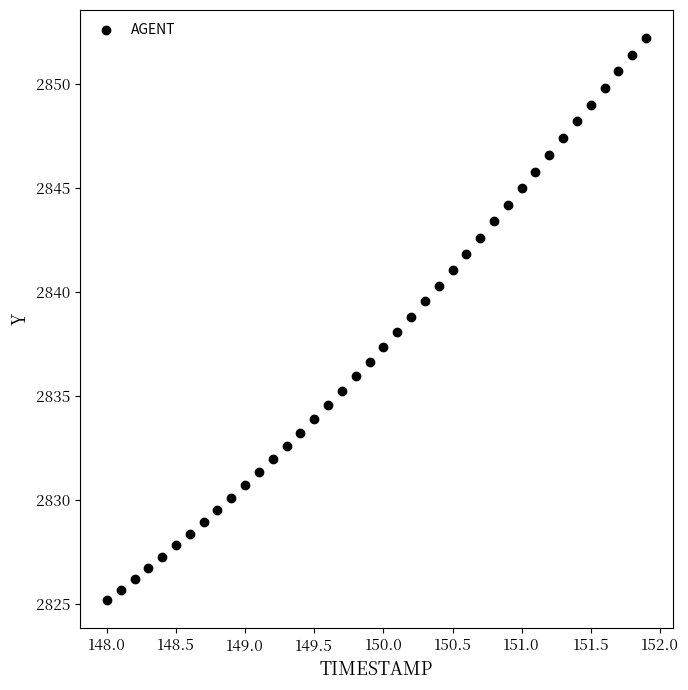

What is the range of Y values (max minus min)?

27.0